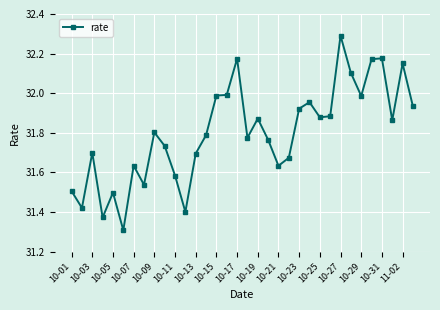

What is the minimum value shown in the chart?

31.3